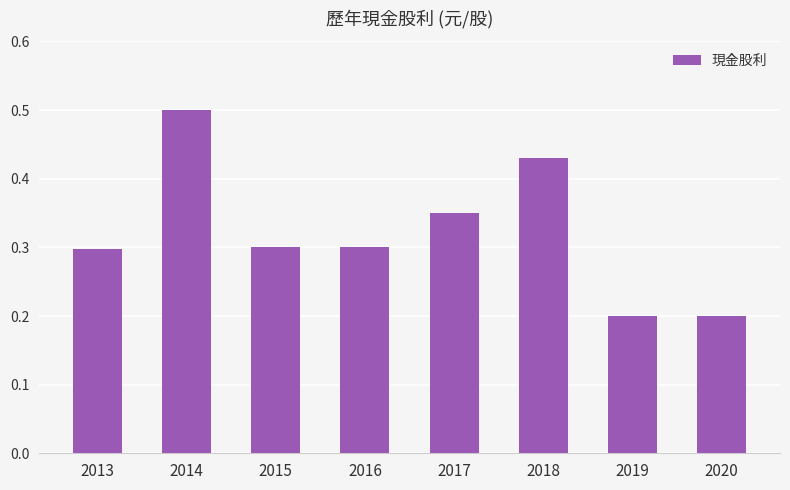

What is the sum of the values at 2013 and 2020?

0.5